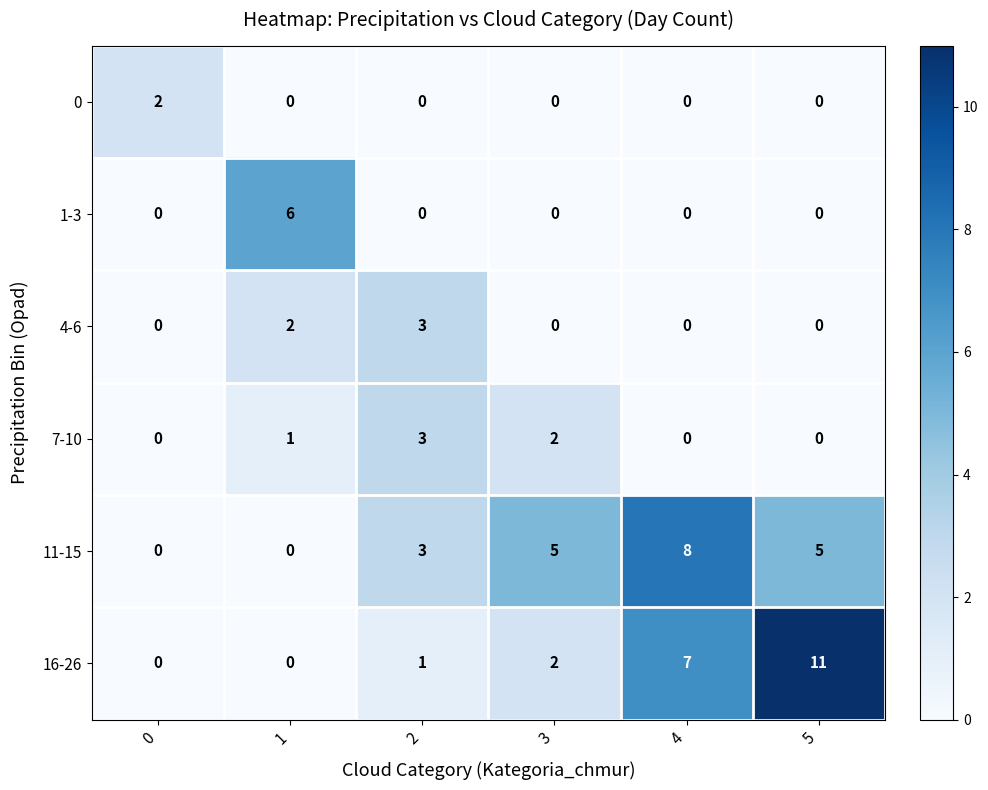

What is the sum of all 16-26 values?

21